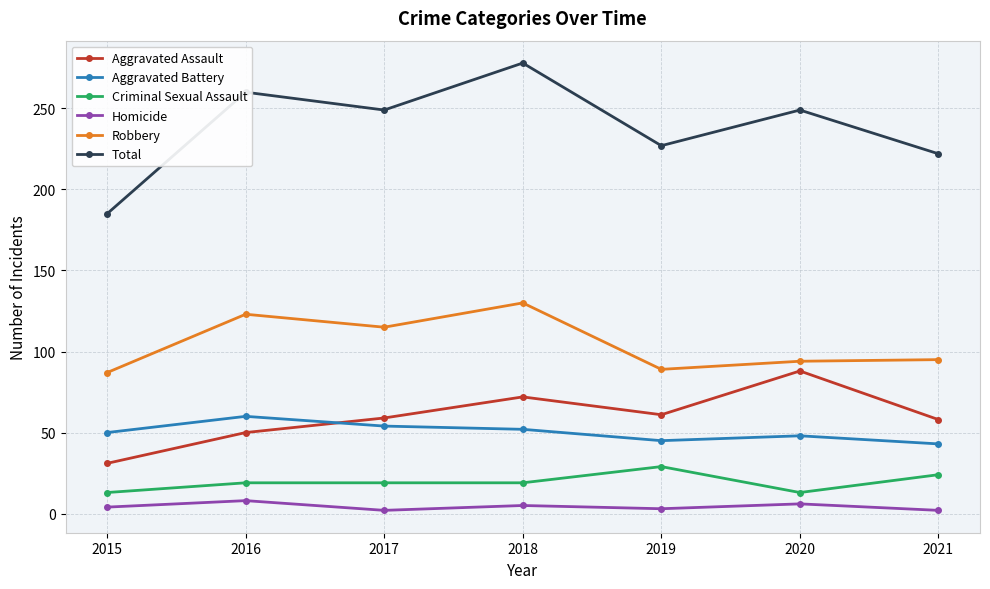

True or false: Homicide has a value of 5 at 2018.

True